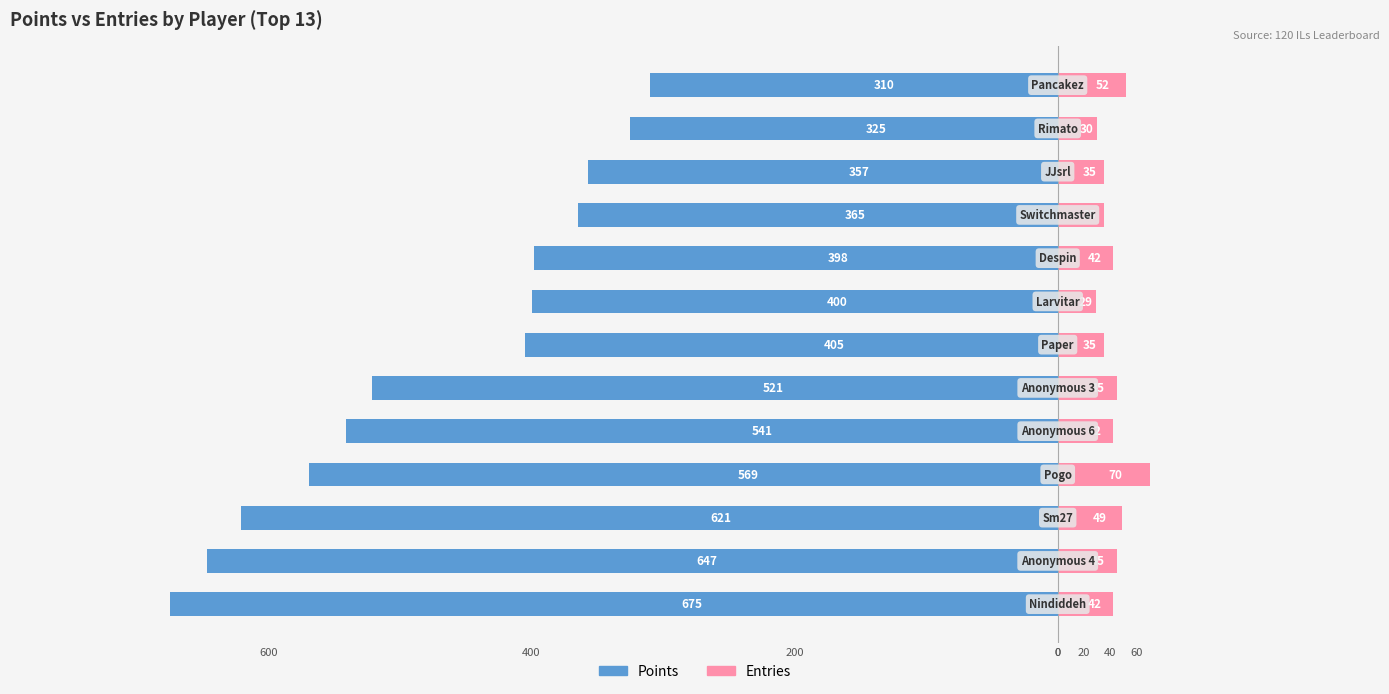

True or false: Entries has a value of 42 at 0.

True